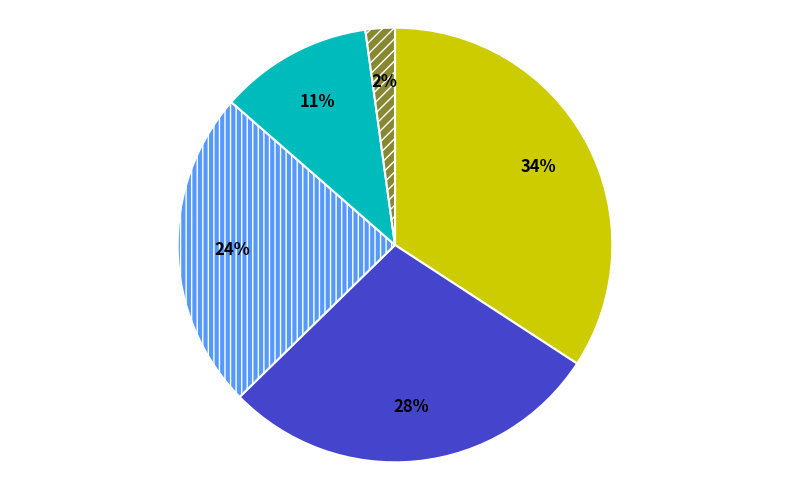

To the nearest percent, what is the average slice percentage?

20%